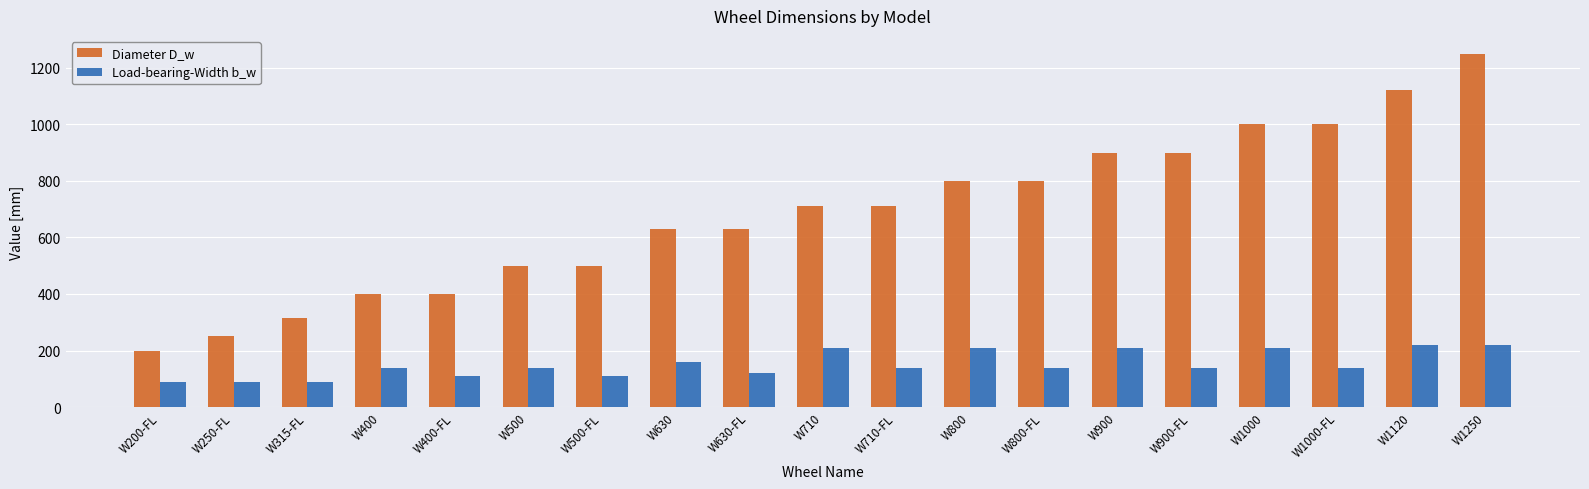

Which series has the largest total across all categories?

Diameter D_w